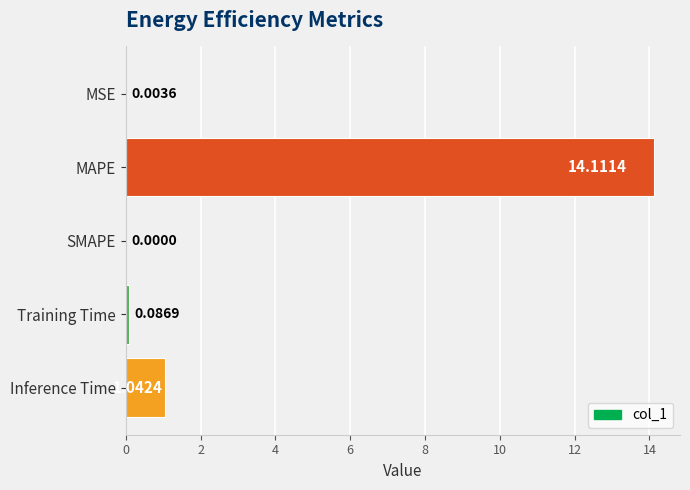

What is the sum of all values?

15.2